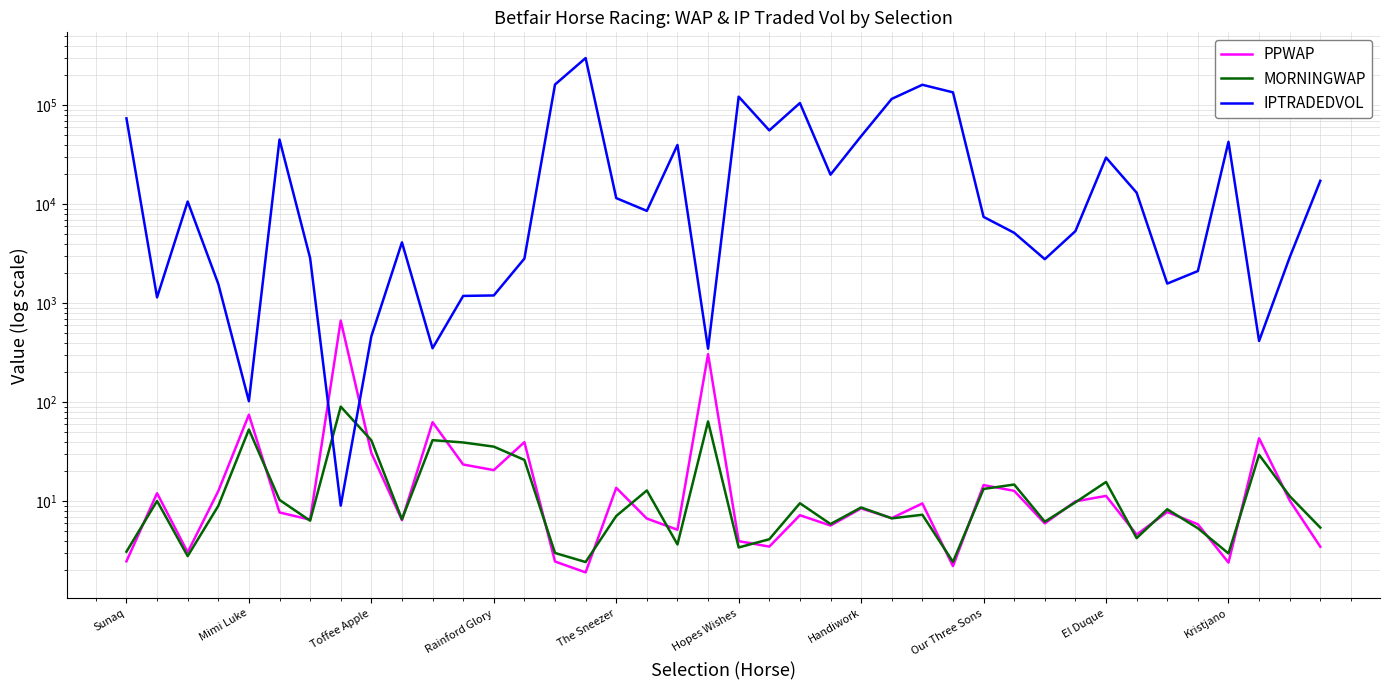

What is the sum of the PPWAP values at 20 and 23?

9.6